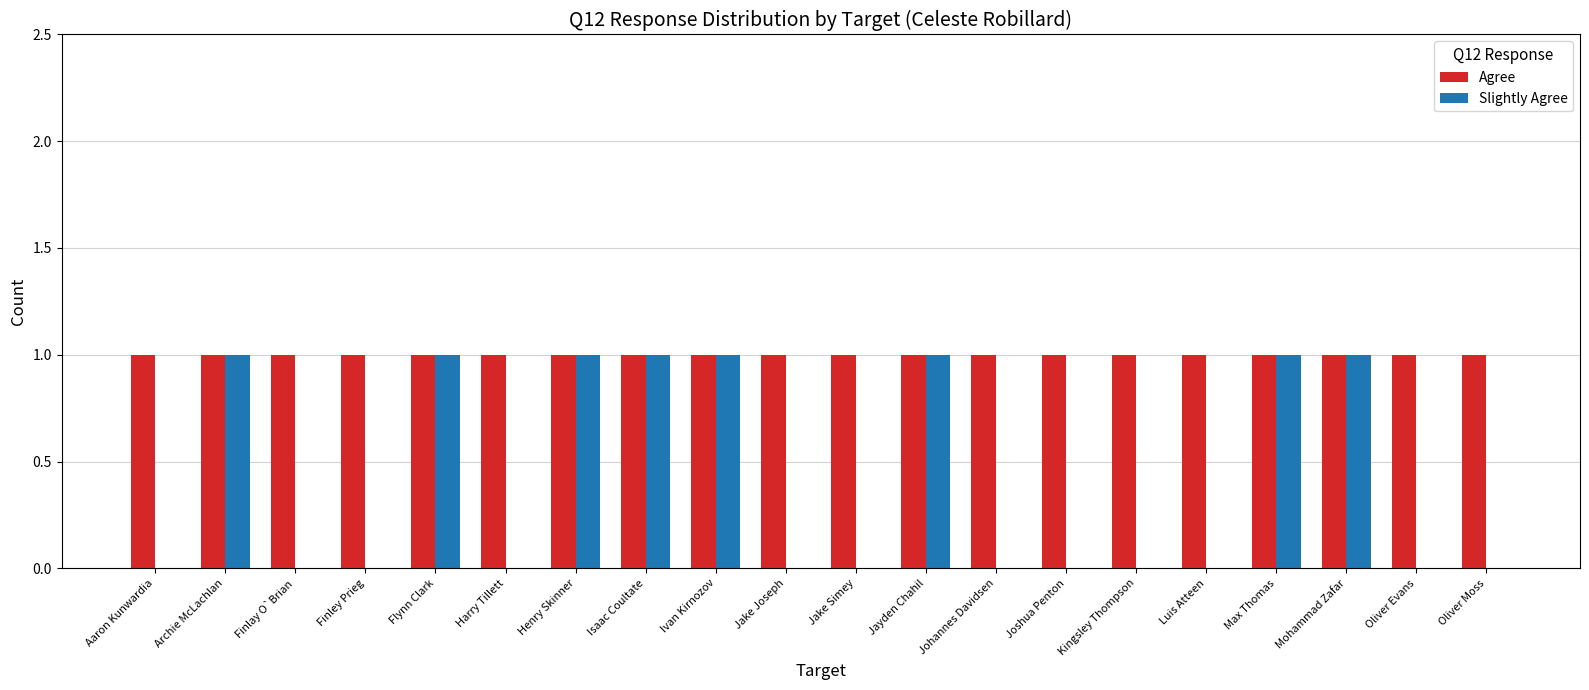

How many categories are shown in the chart?

20